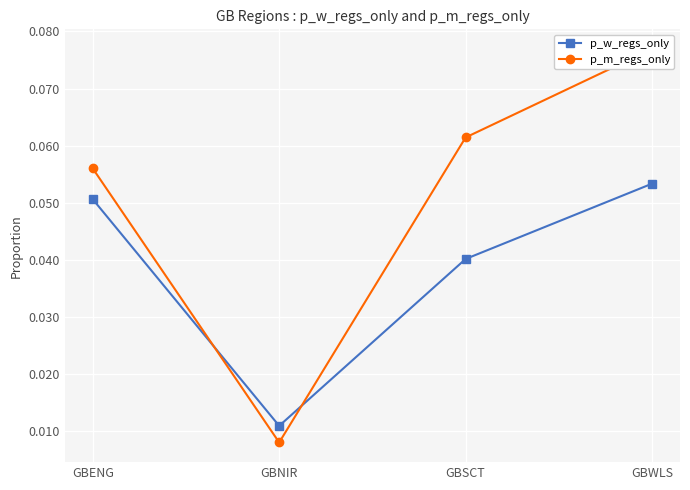

Which category has the highest value in the p_m_regs_only series?

GBWLS